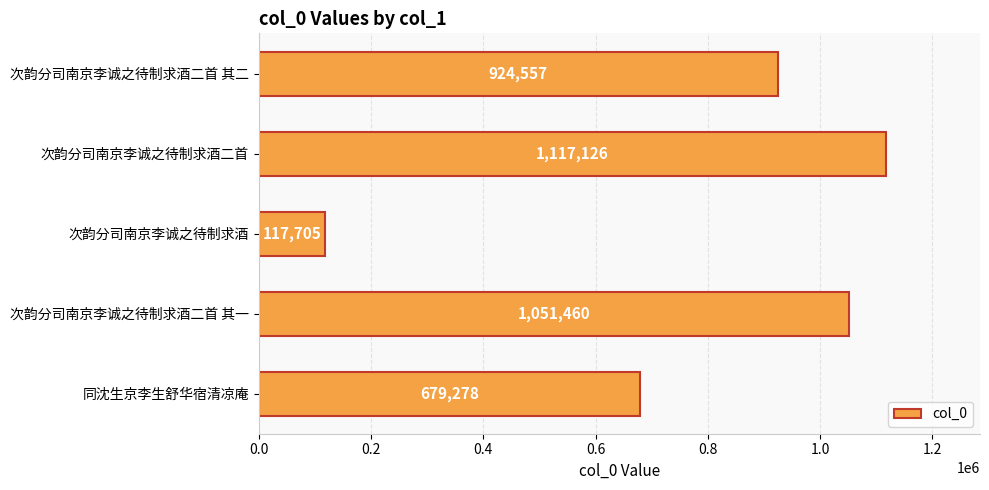

How many bars are there in total?

5